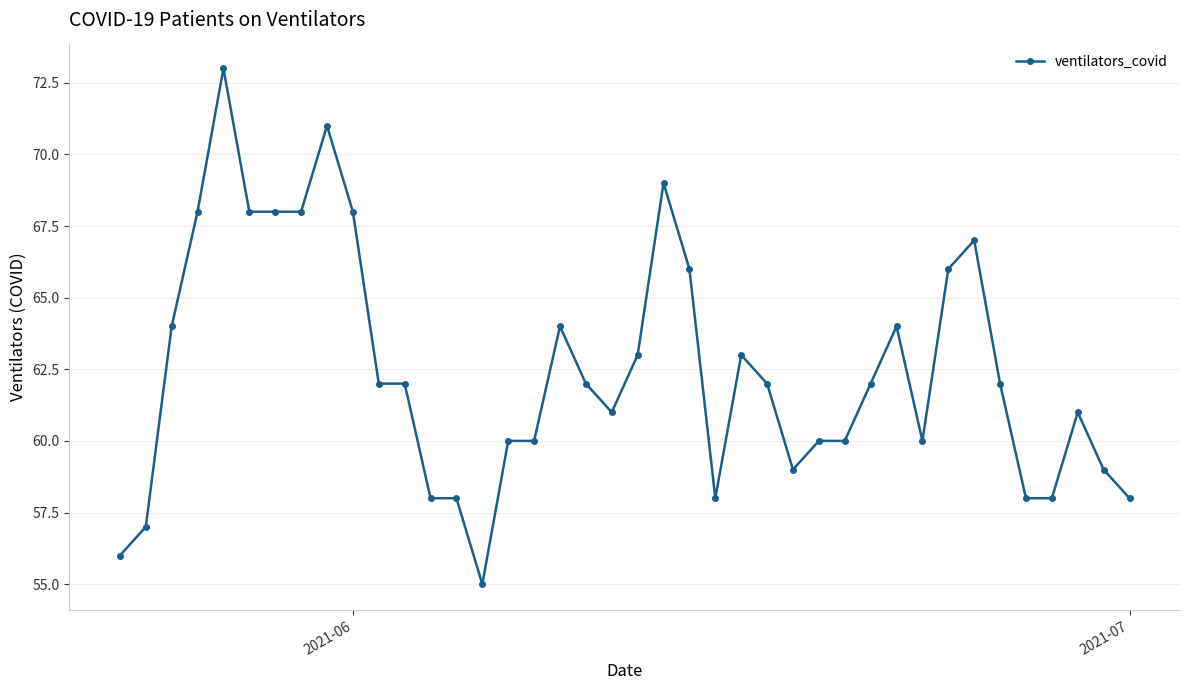

What is the value of the 13th point from the left?

58